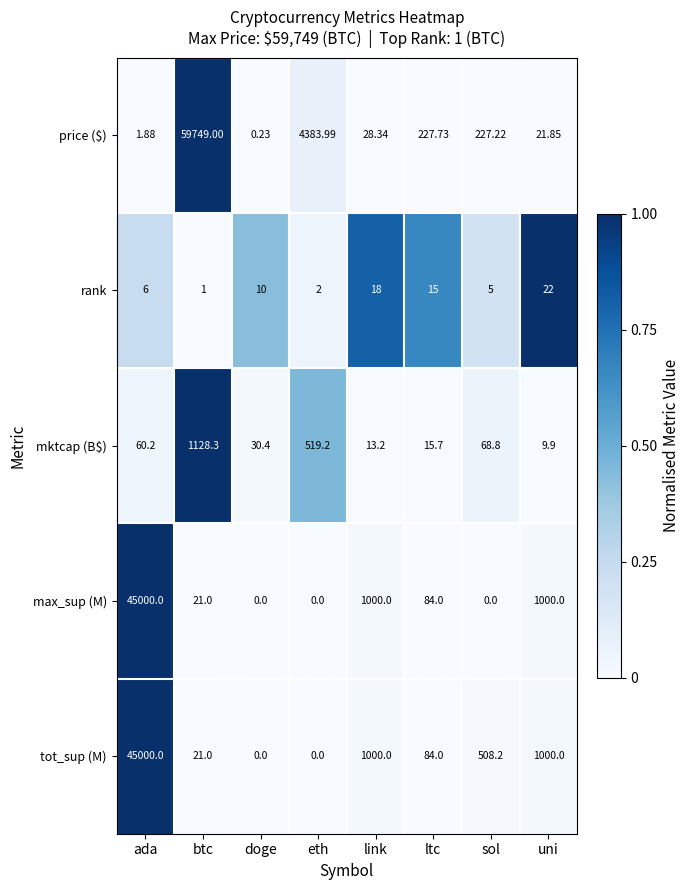

Where does the tot_sup (M) series first go above 508?

ada